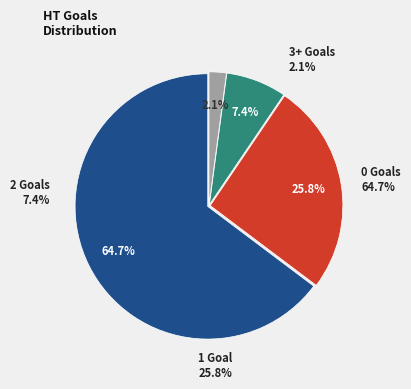

Between Goals=1 (HT) and Goals=0 (HT), which is larger?

Goals=0 (HT)